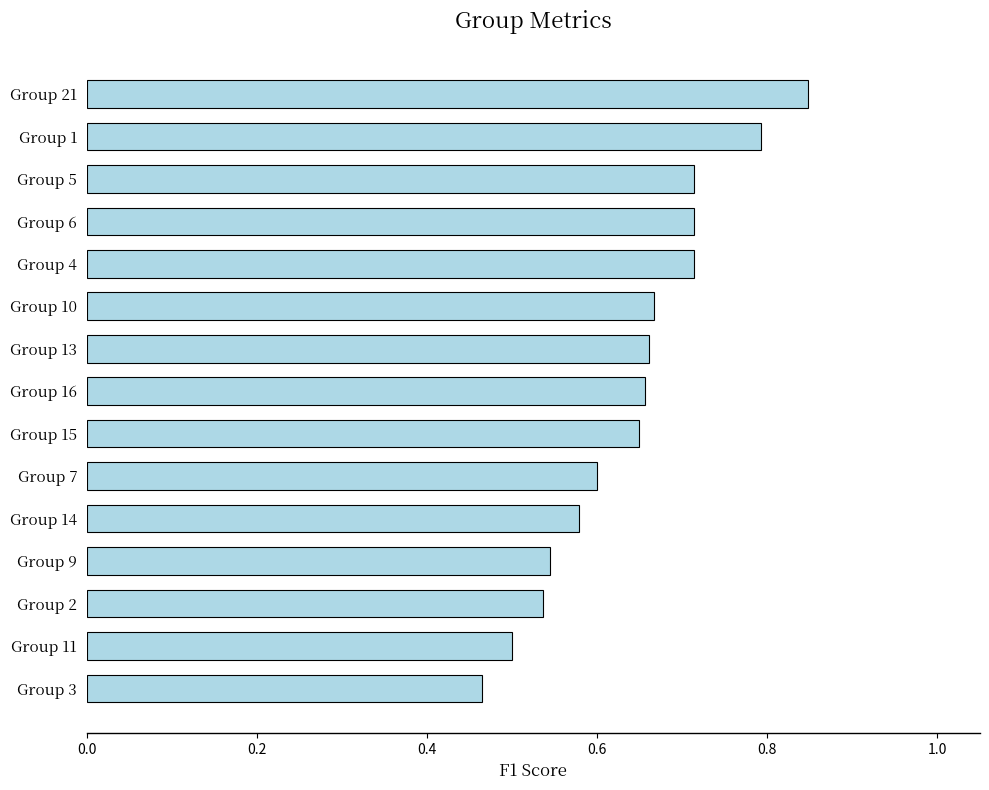

What is the sum of the values at Group 1 and Group 10?

1.5